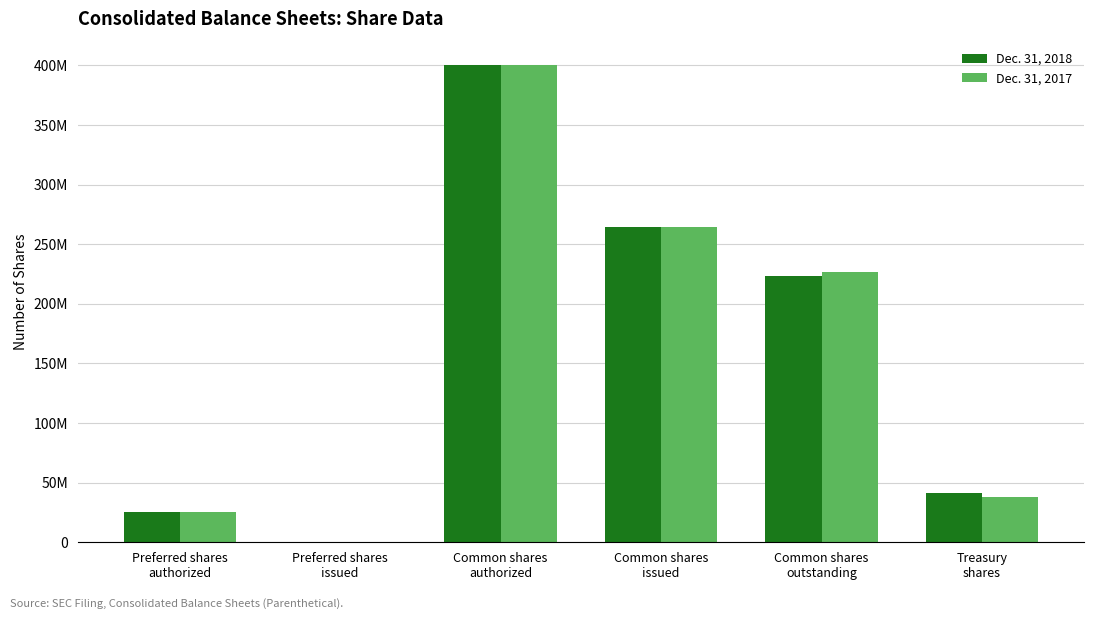

Are the bars horizontal?

No